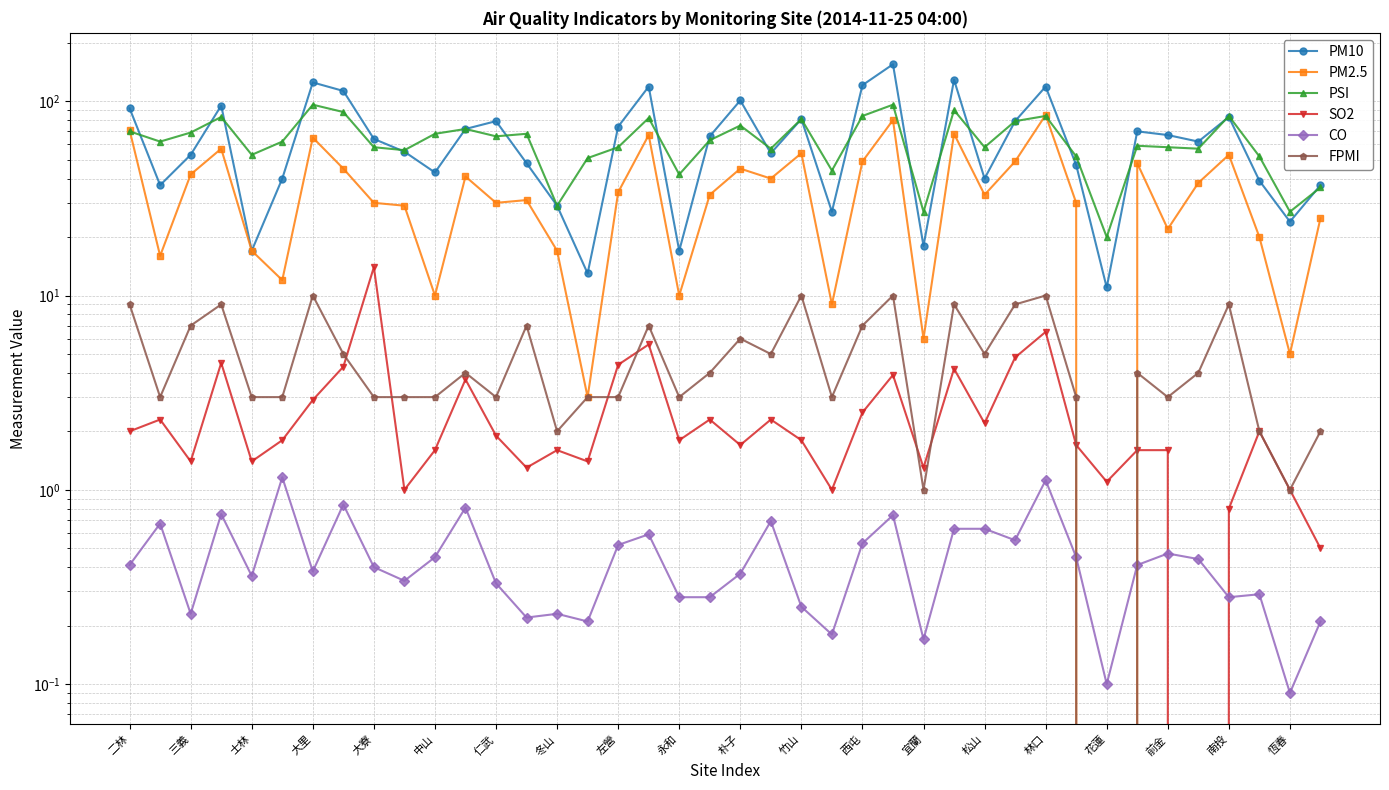

The value of CO at 永和 is 0.1. True or false?

False